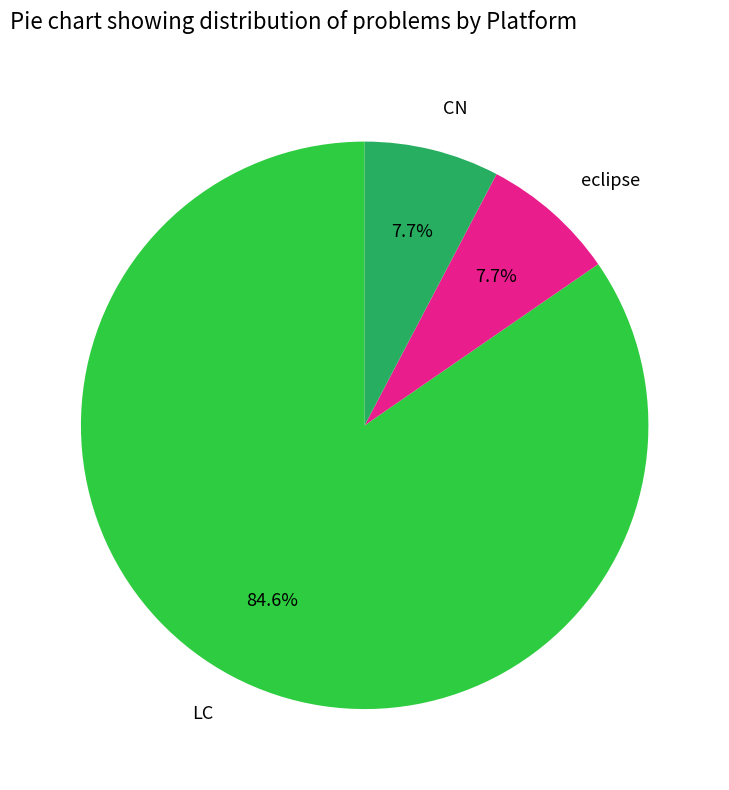

Which category accounts for the majority?

LC